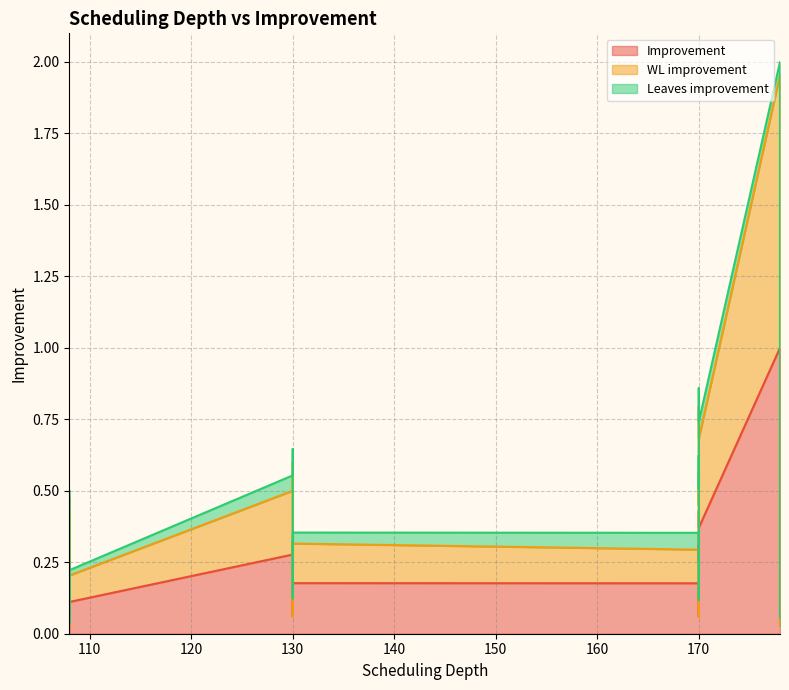

How many distinct data groups are displayed?

3